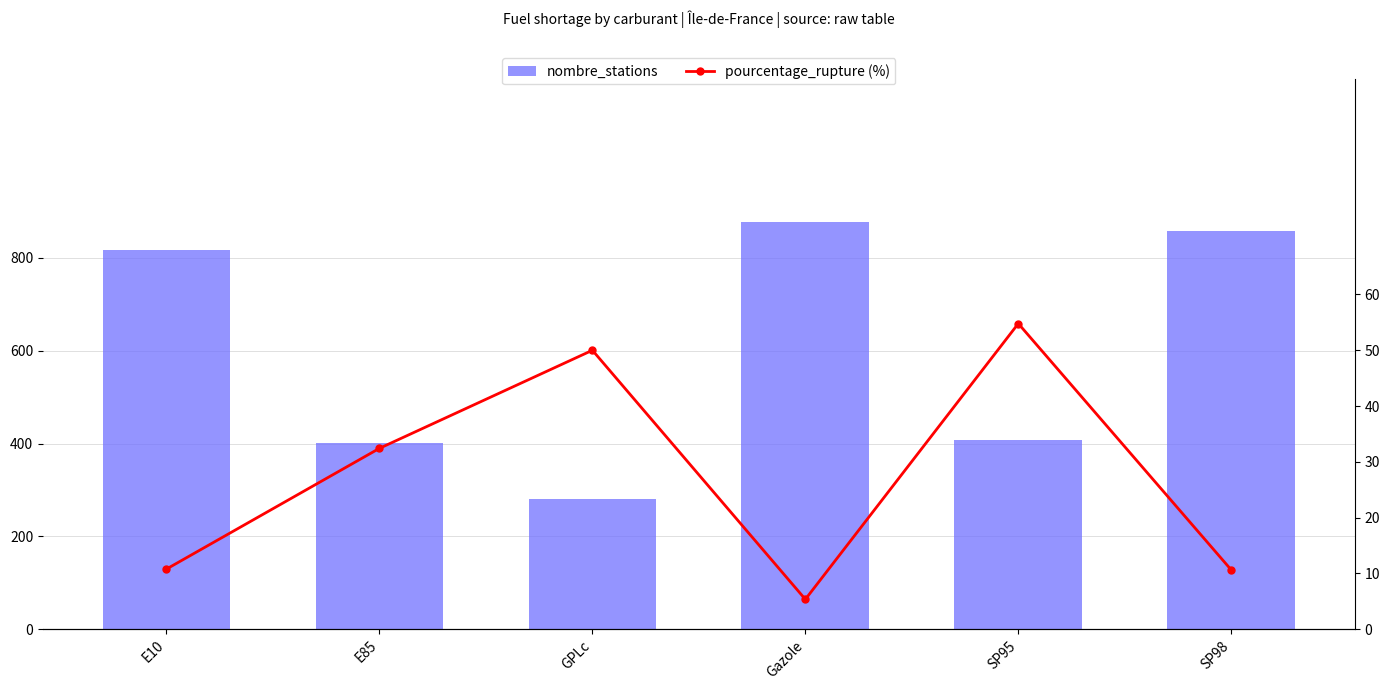

What is the label of the 4th bar from the left?

Gazole